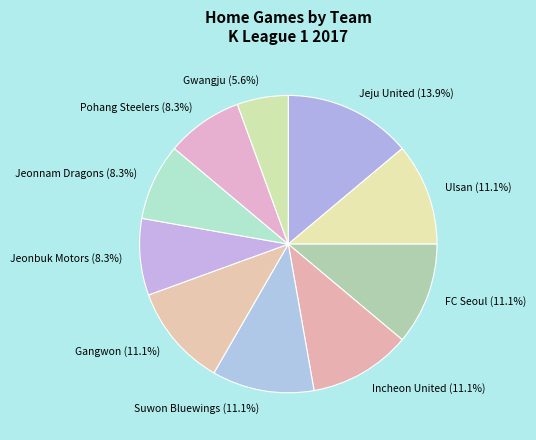

Between Jeju United (13.9%) and Gwangju (5.6%), which is larger?

Jeju United (13.9%)